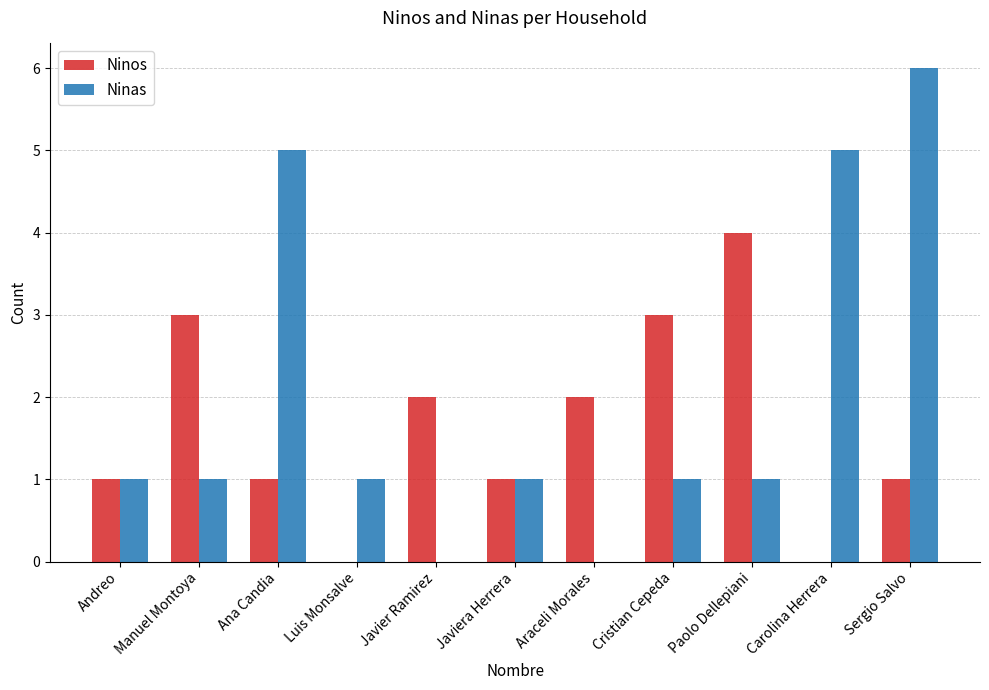

What is the highest value of the Ninos series?

4